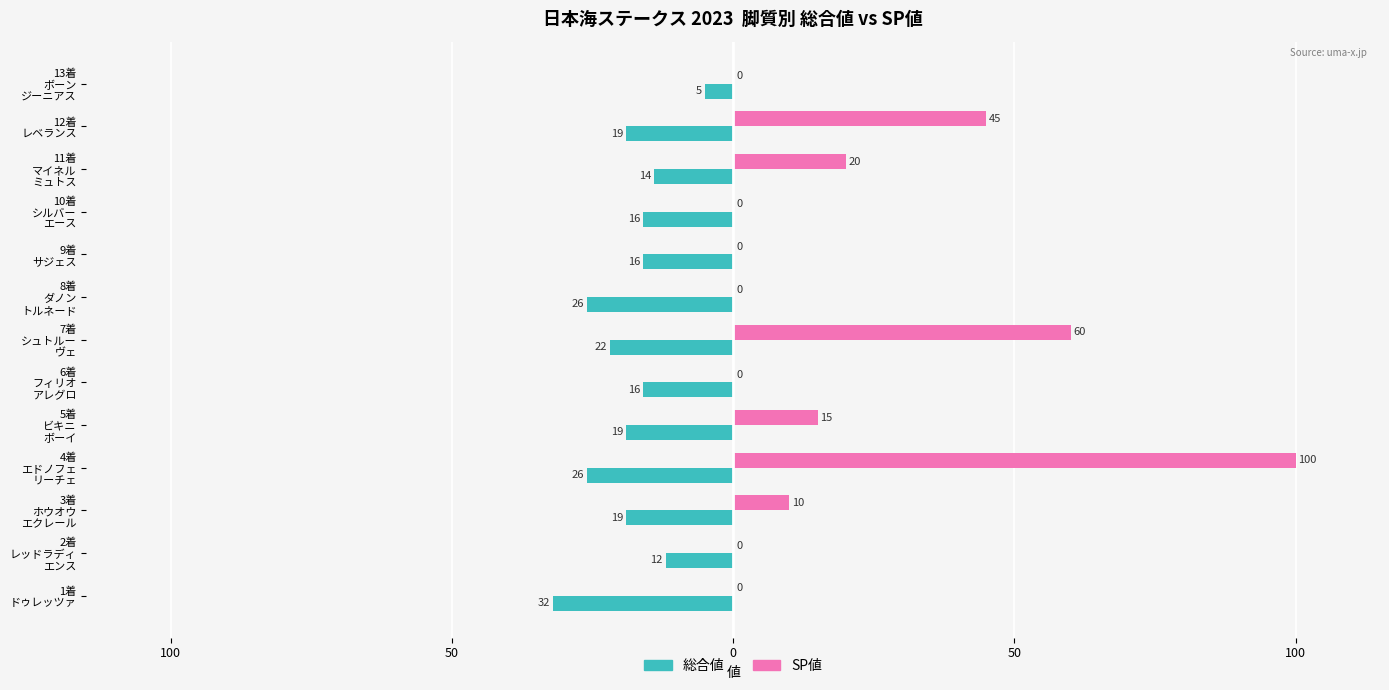

How many positive values does the SP値 series have?

6